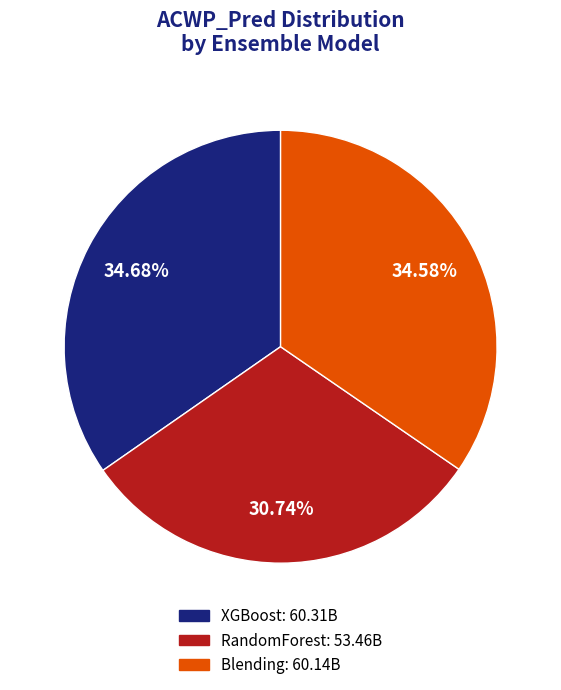

Does any single category account for the majority?

No